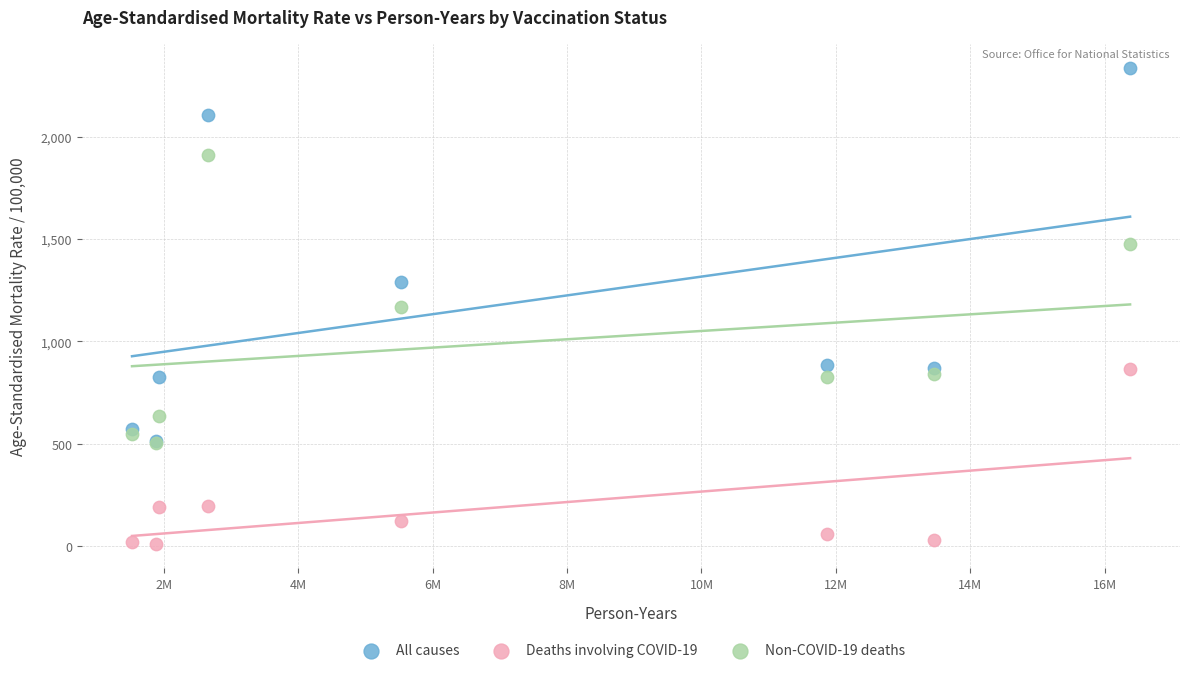

In the All causes series, what Y value is closest to 1425?

1289.2